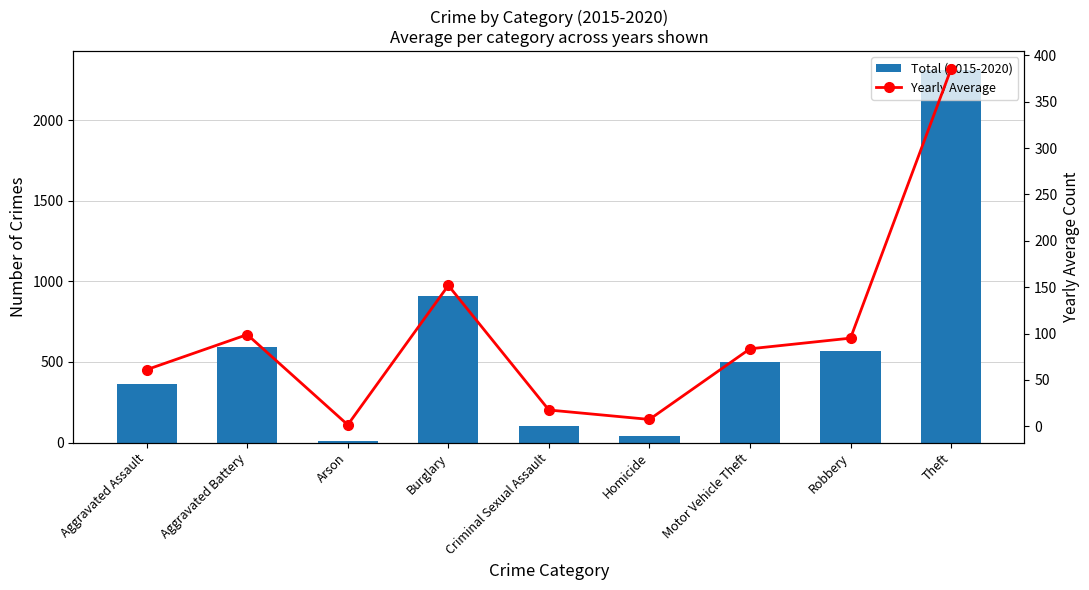

What position from the right is Aggravated Battery?

8